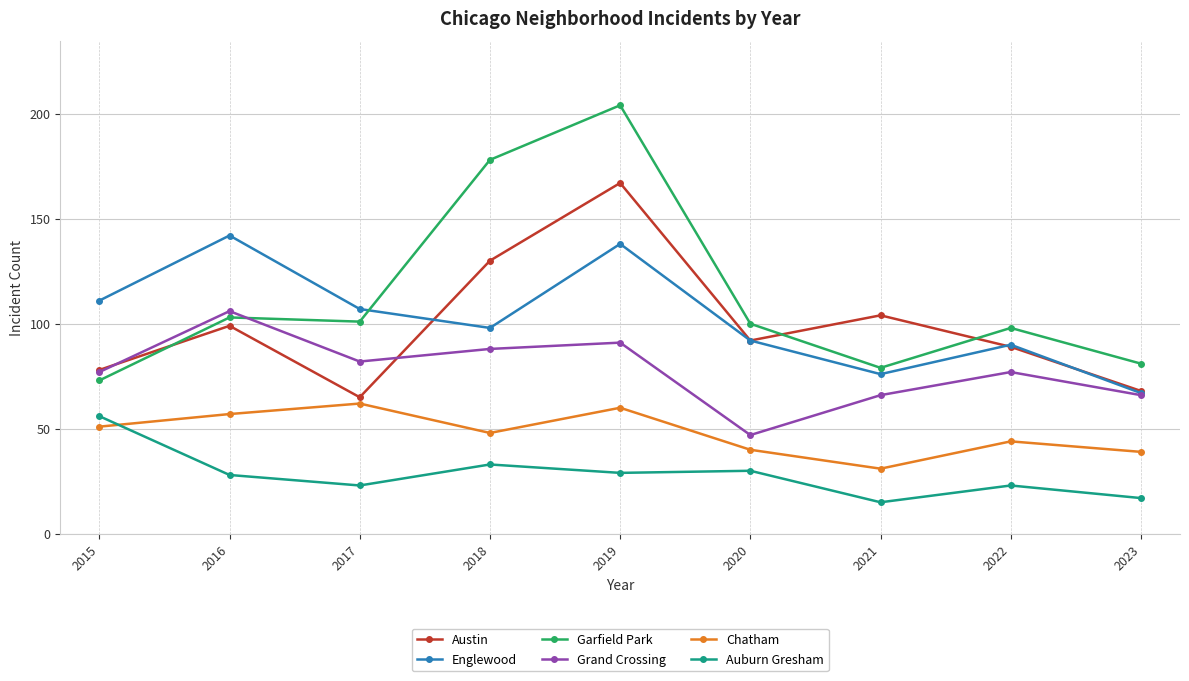

What is the approximate value of Auburn Gresham at 2020?

30